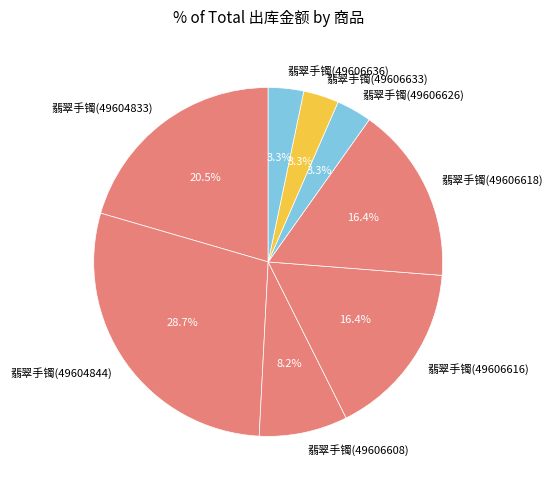

Does 翡翠手镯(49606636) represent more than half of the total?

No